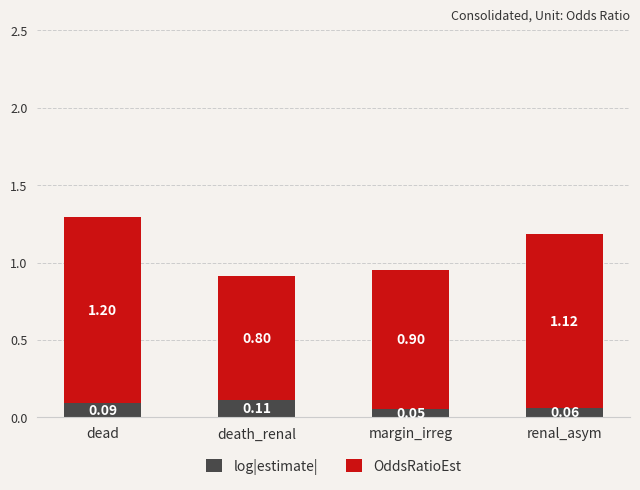

What is the sum of all log|estimate| values?

0.3